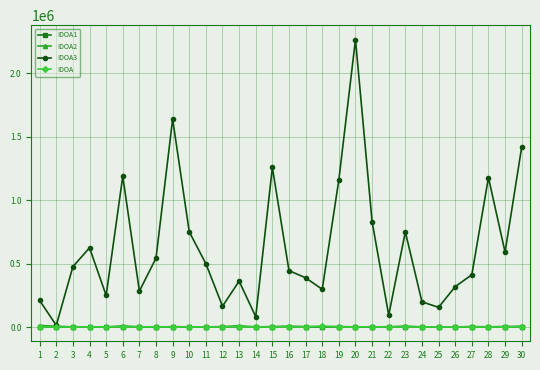

True or false: IDOA has more than 2 interior local peaks.

True